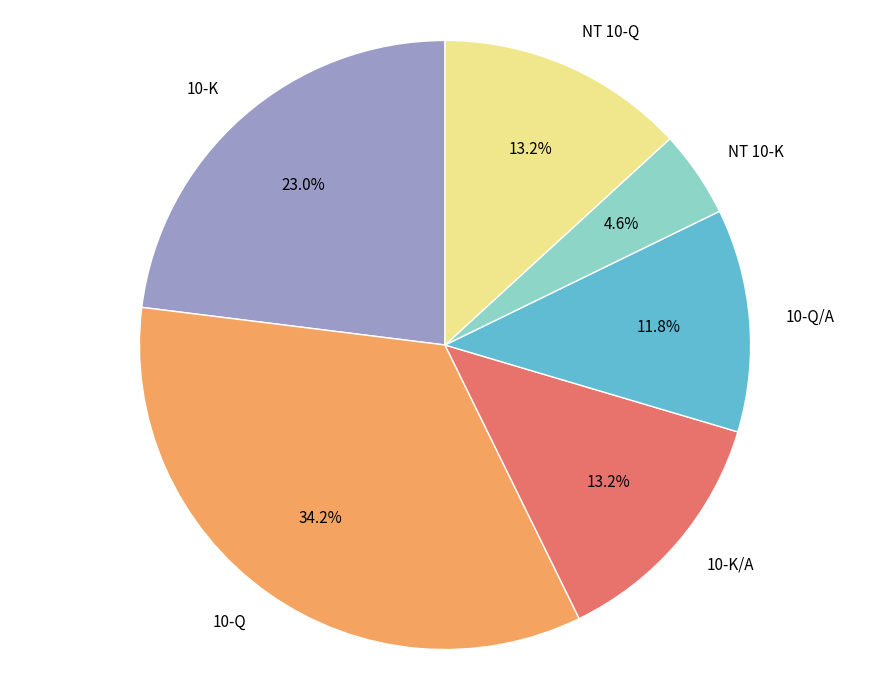

Combined, what portion of the pie is 10-Q and NT 10-Q?

47.4%